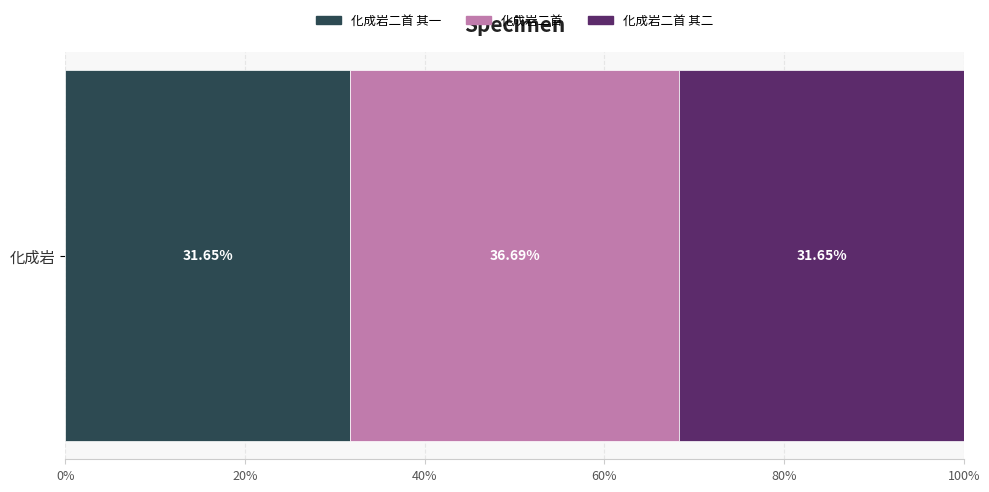

How many data points does each series have?

1